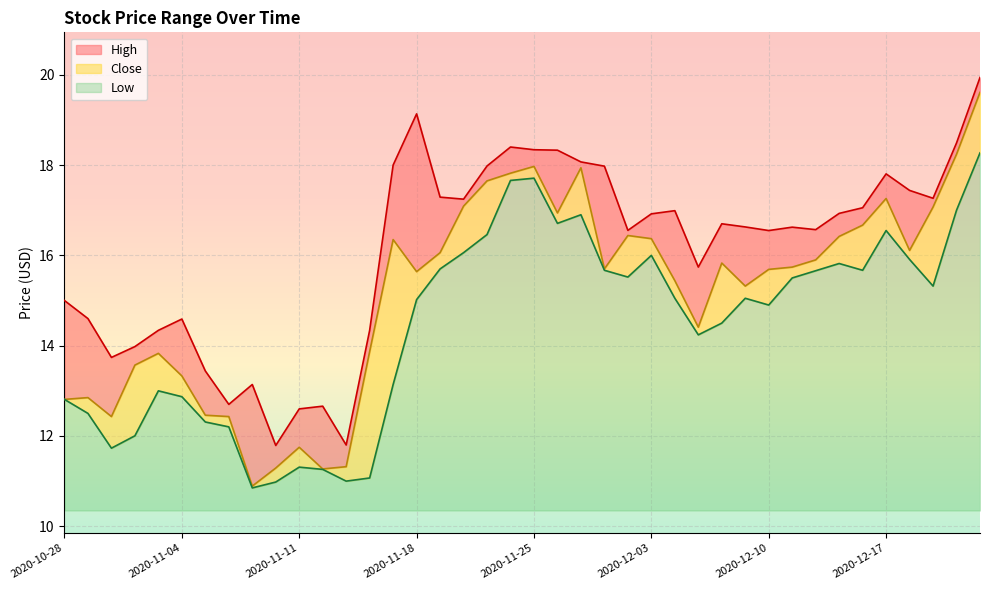

At 2020-12-11, list the series in order from smallest to largest.

Low, Close, High